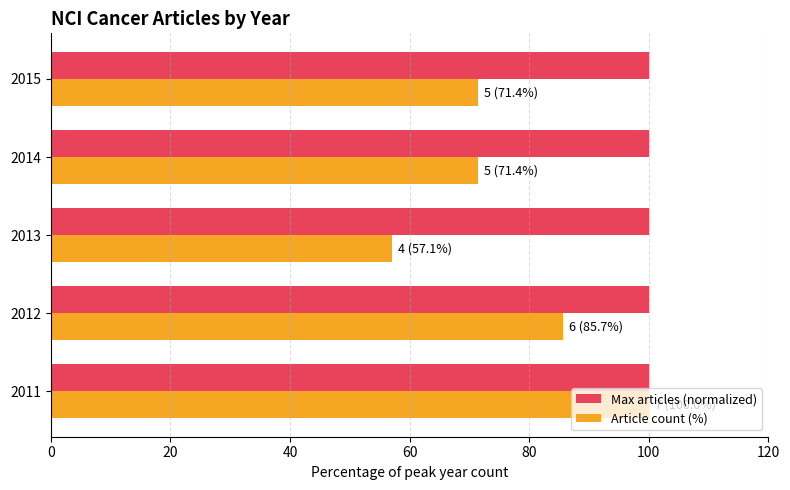

Is it true that Max articles (normalized) equals 100.0 at 2013?

True